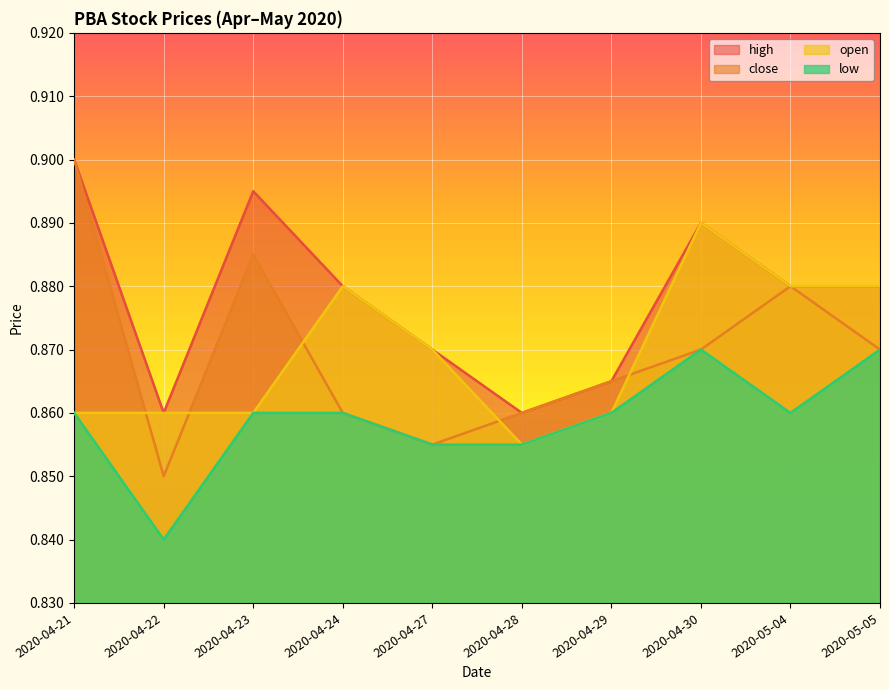

How many lines are shown in the chart?

4